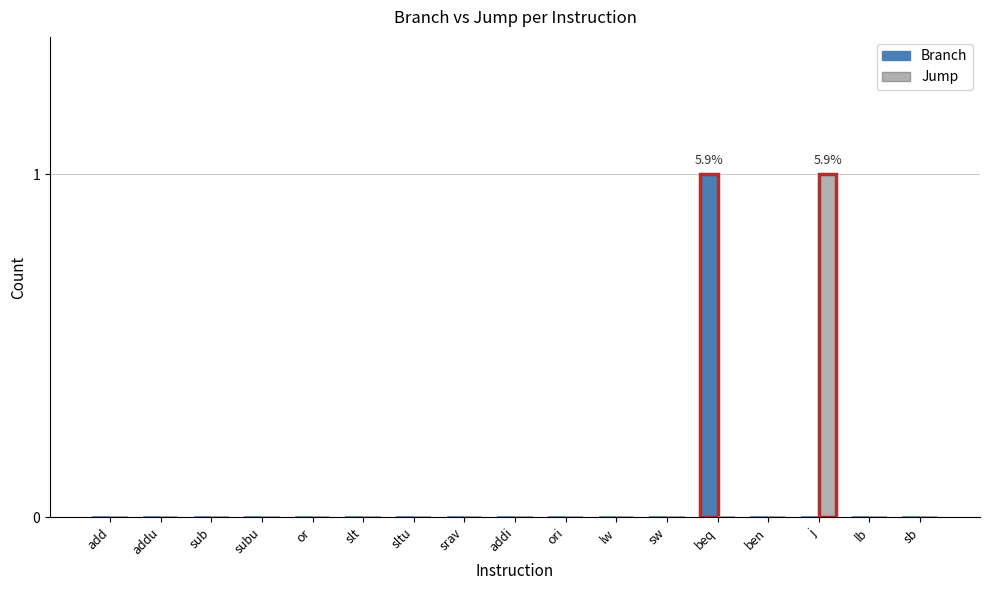

Which category has the highest value in the Branch series?

beq